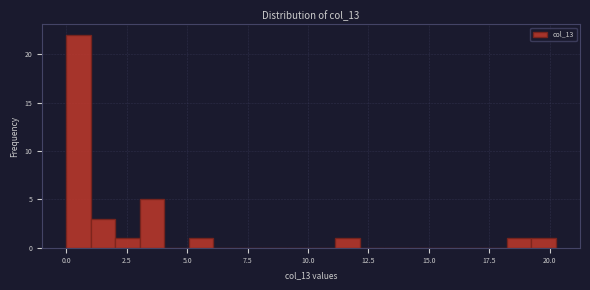

Read against the x-axis, roughly where is the centre of the tallest bar?

0.5